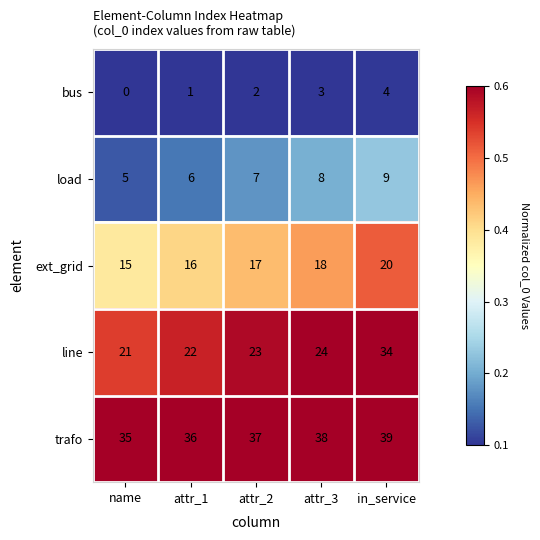

The bus series shows 2 at in_service. True or false?

False